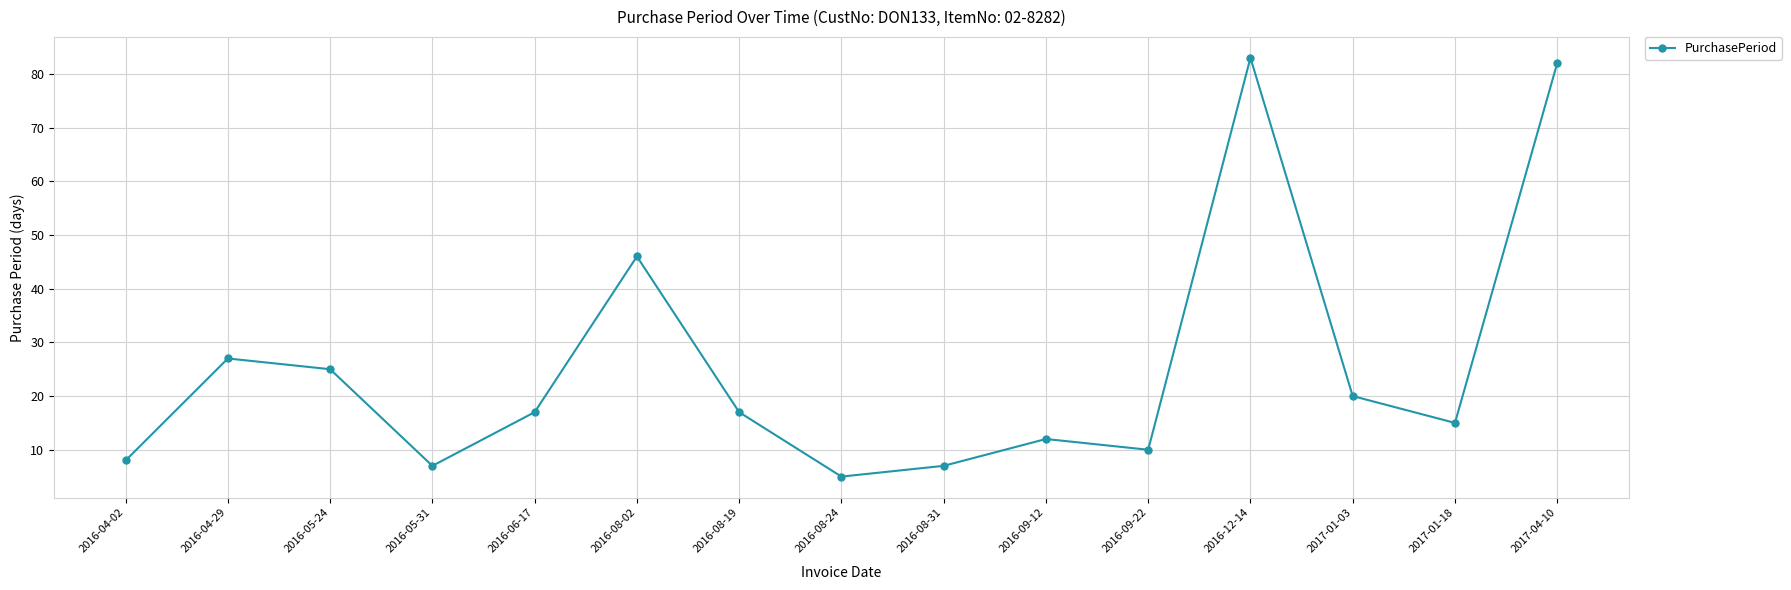

What is the smallest value displayed?

5